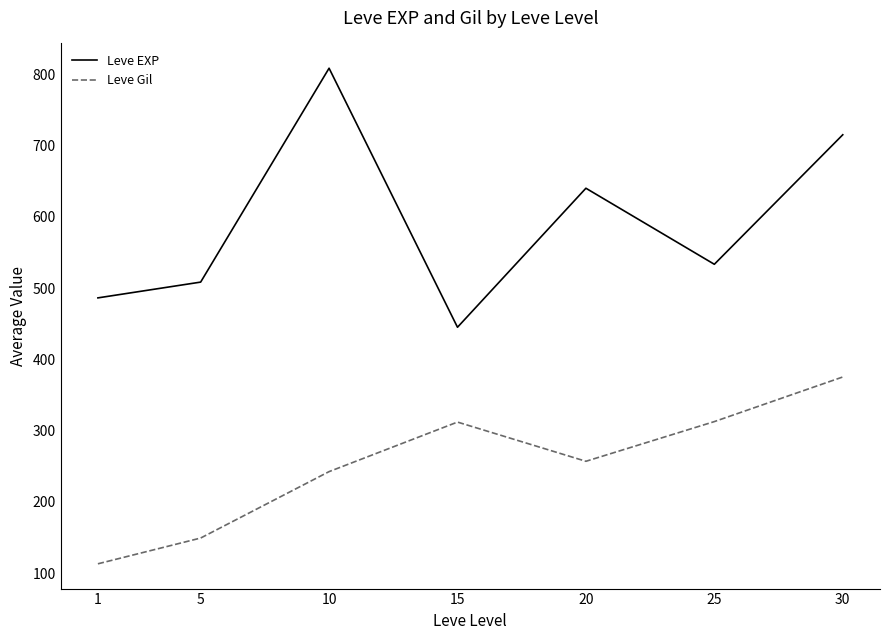

At which label is Leve EXP closest to 626?

20